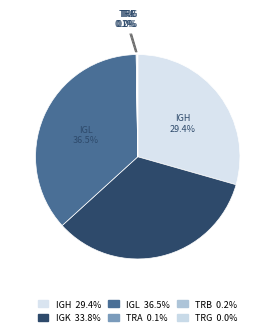

Rank the categories by value from lowest to highest.

TRG, TRA, TRB, IGH, IGK, IGL